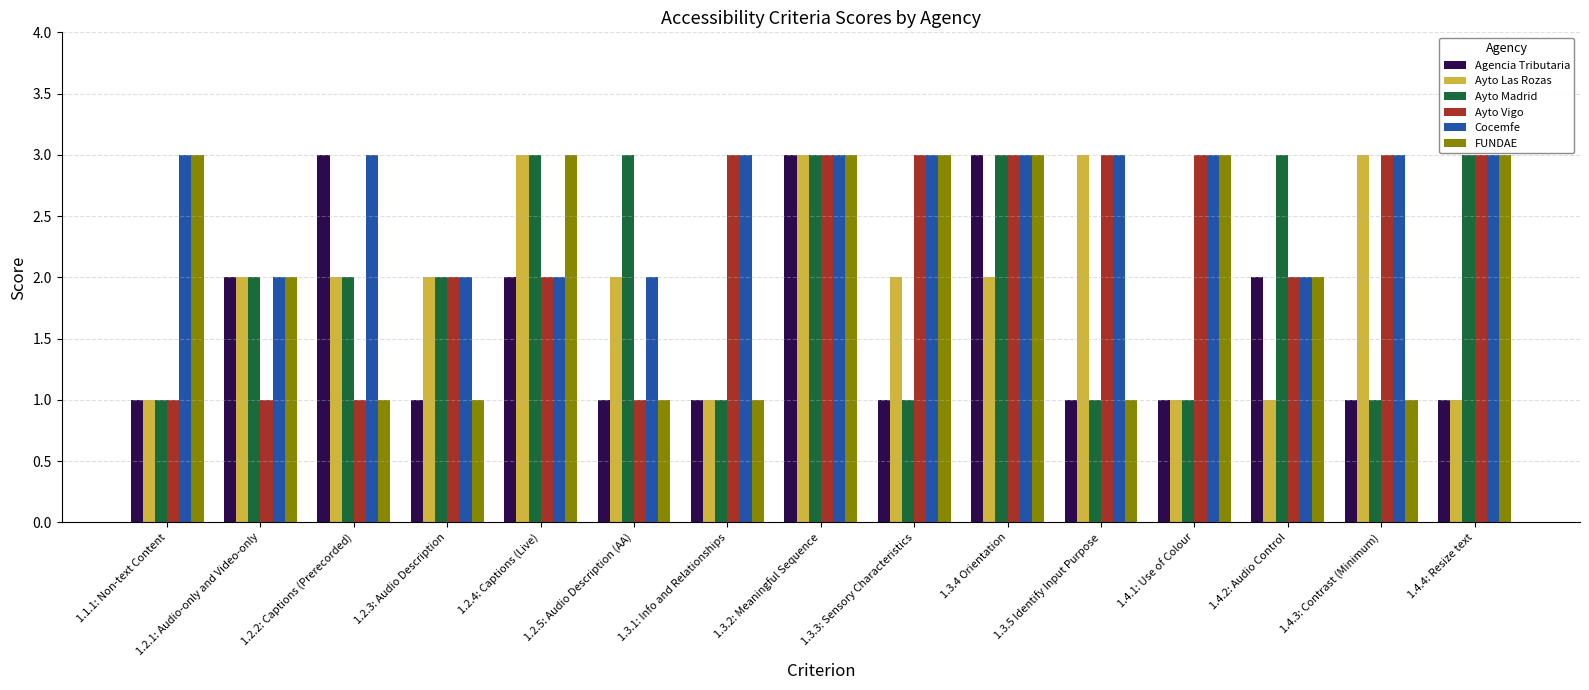

Is it true that Cocemfe equals 2 at 1.4.1: Use of Colour?

False